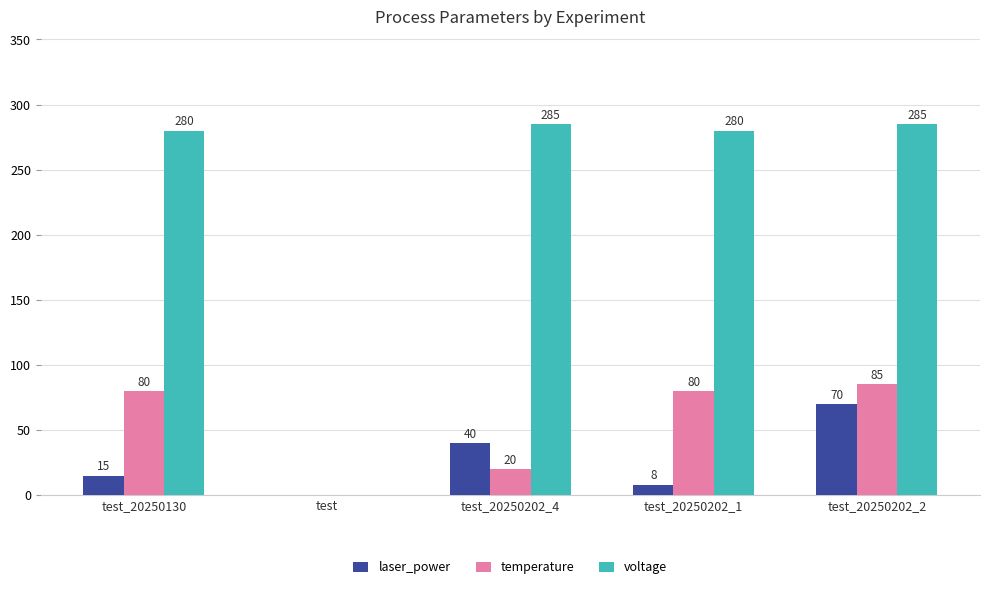

Are the bars grouped side by side (vs. stacked)?

Yes